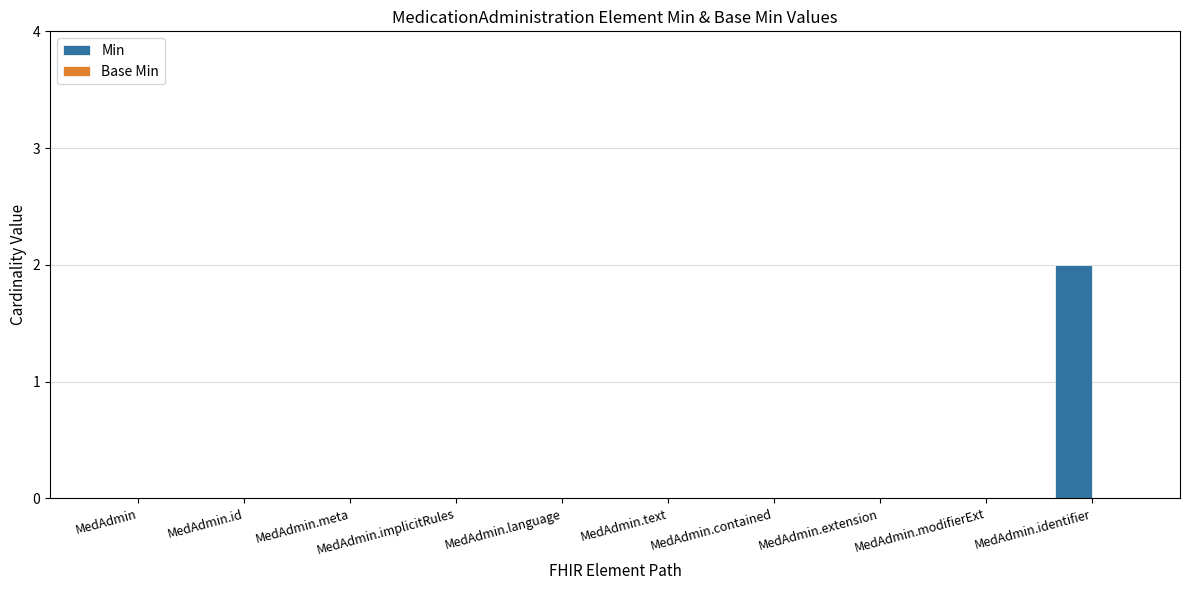

Which category has the highest value across all series?

MedAdmin.identifier